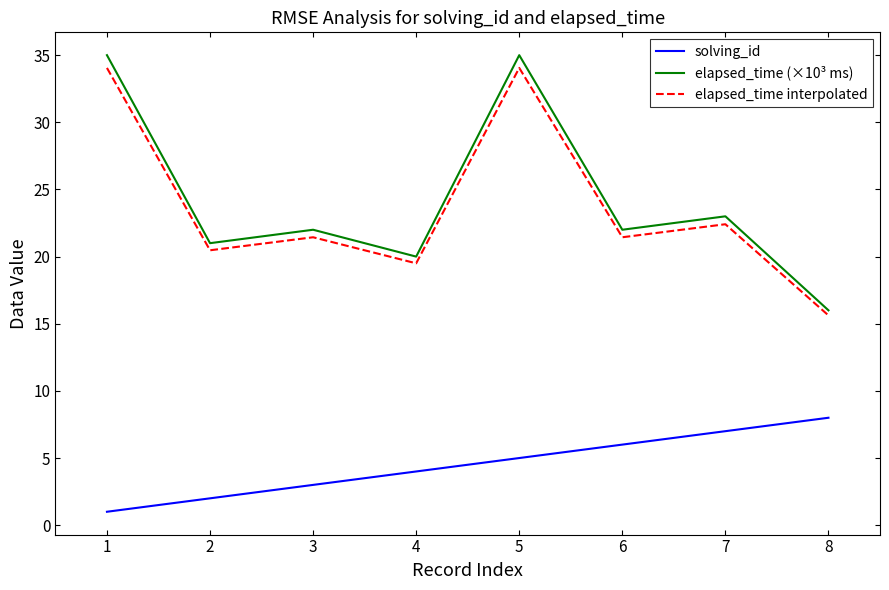

The solving_id series shows 5.3 at 4. True or false?

False